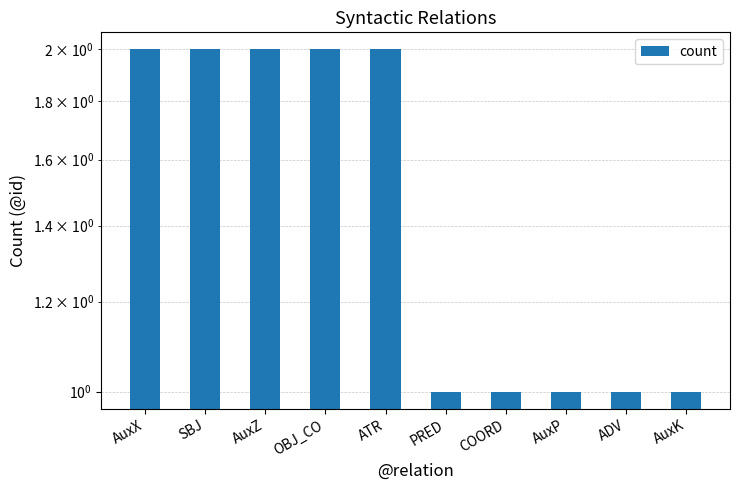

What is the smallest value displayed?

1